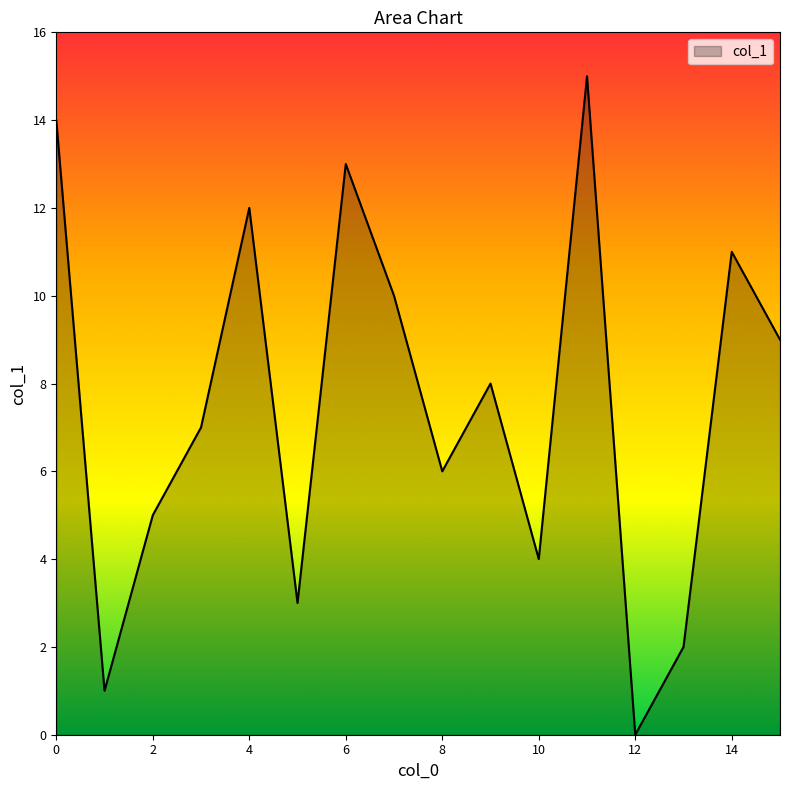

What is the greatest value displayed?

15